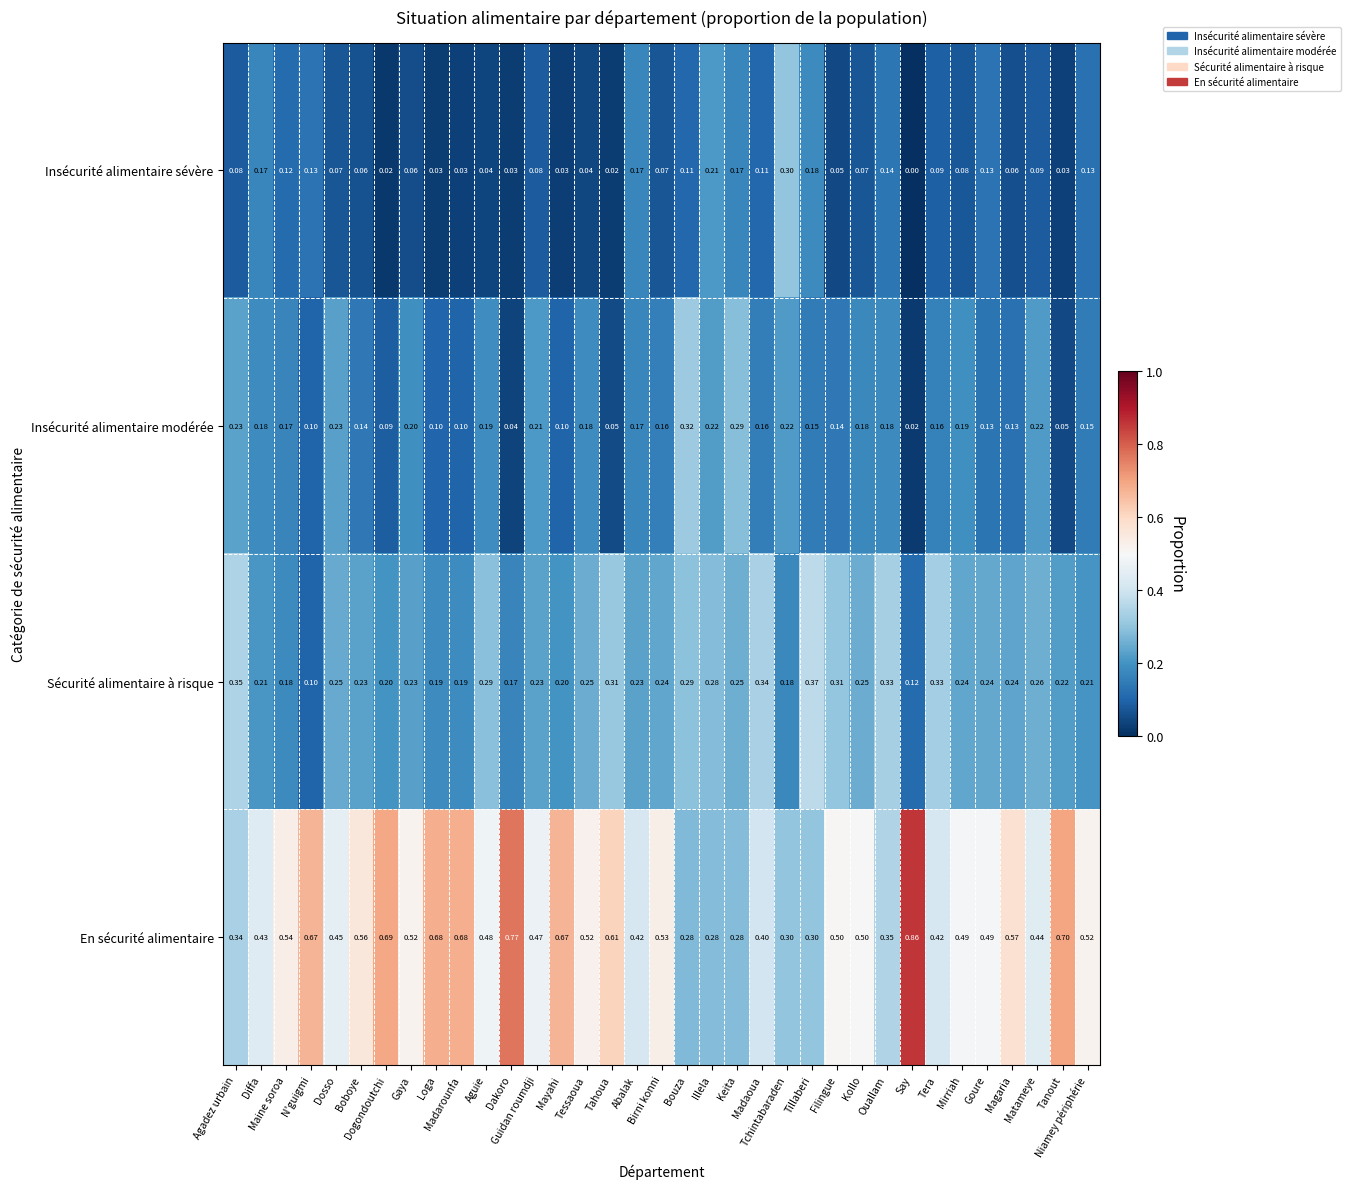

Rank the series at Bouza from lowest to highest value.

Insécurité alimentaire sévère, En sécurité alimentaire, Sécurité alimentaire à risque, Insécurité alimentaire modérée